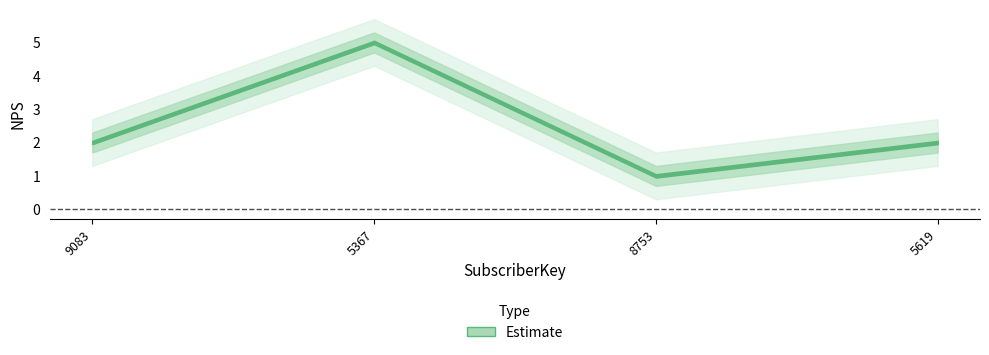

What is the smallest value displayed?

1